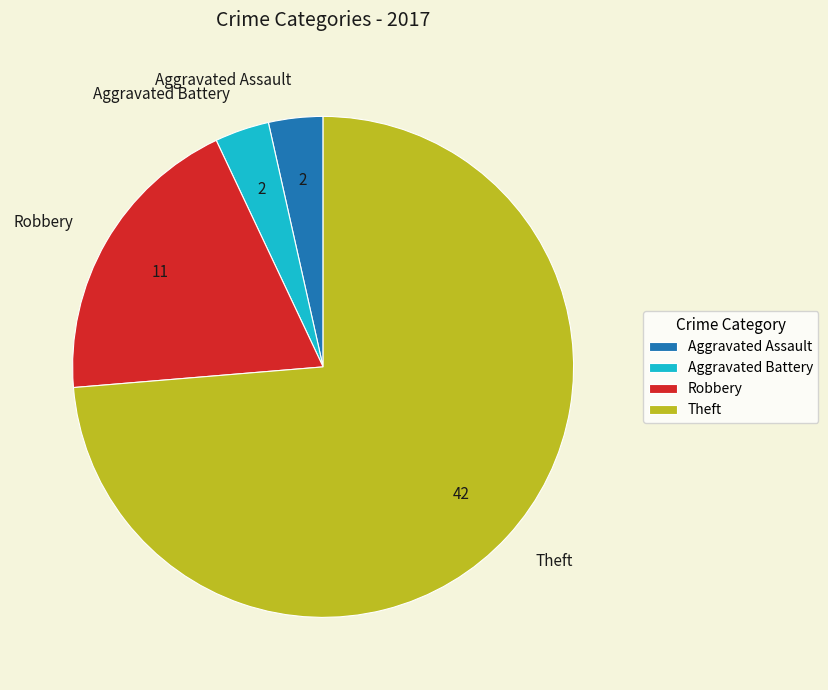

Do Aggravated Battery and Theft together represent more than half of the pie?

Yes